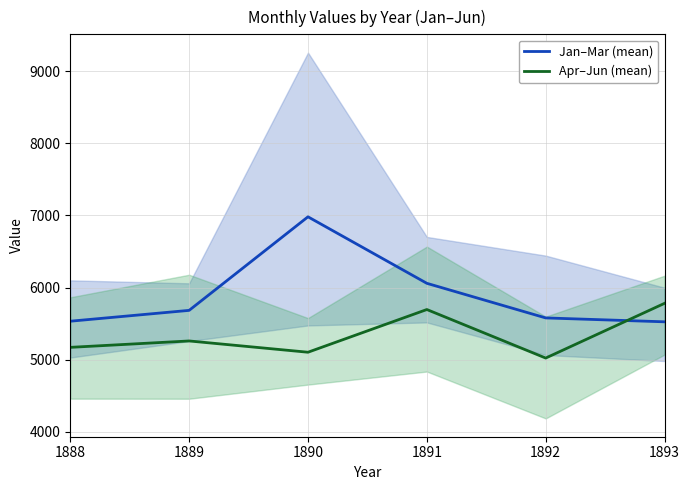

Rank the categories by Apr–Jun (mean) value from highest to lowest.

1893, 1891, 1889, 1888, 1890, 1892